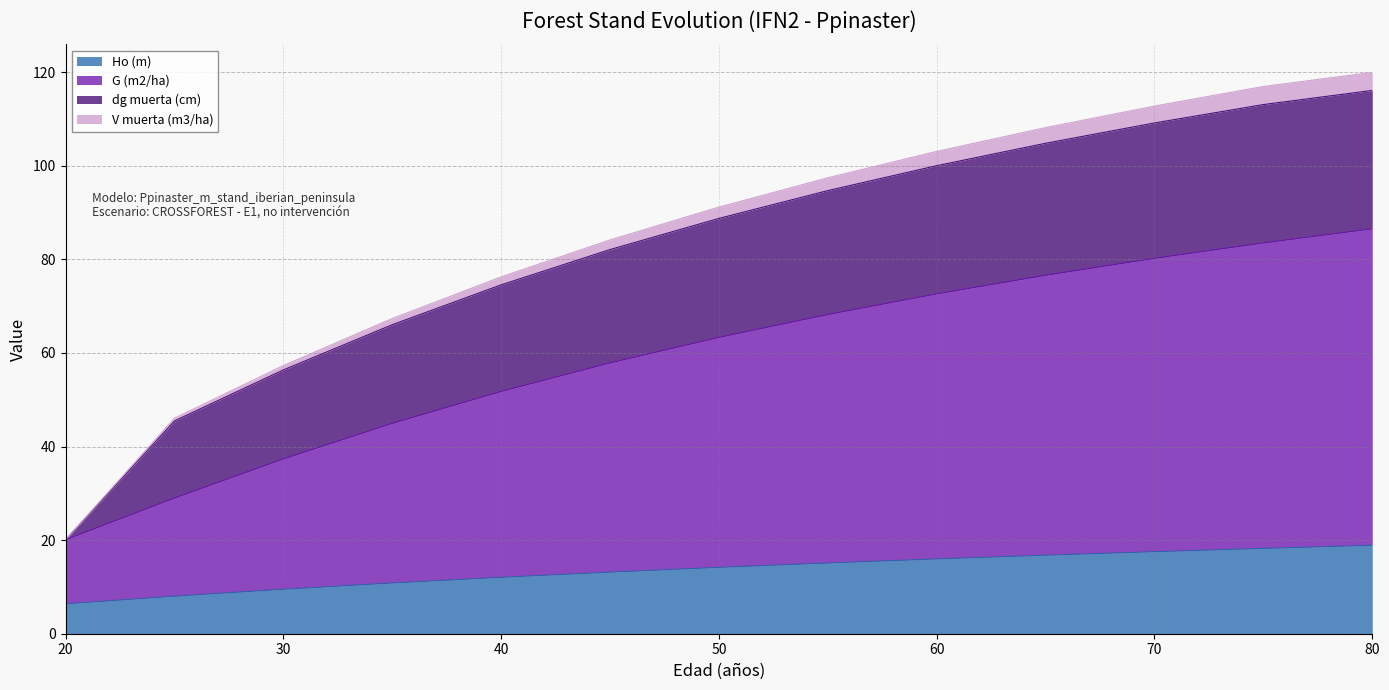

What is the minimum value for Ho (m)?

6.4